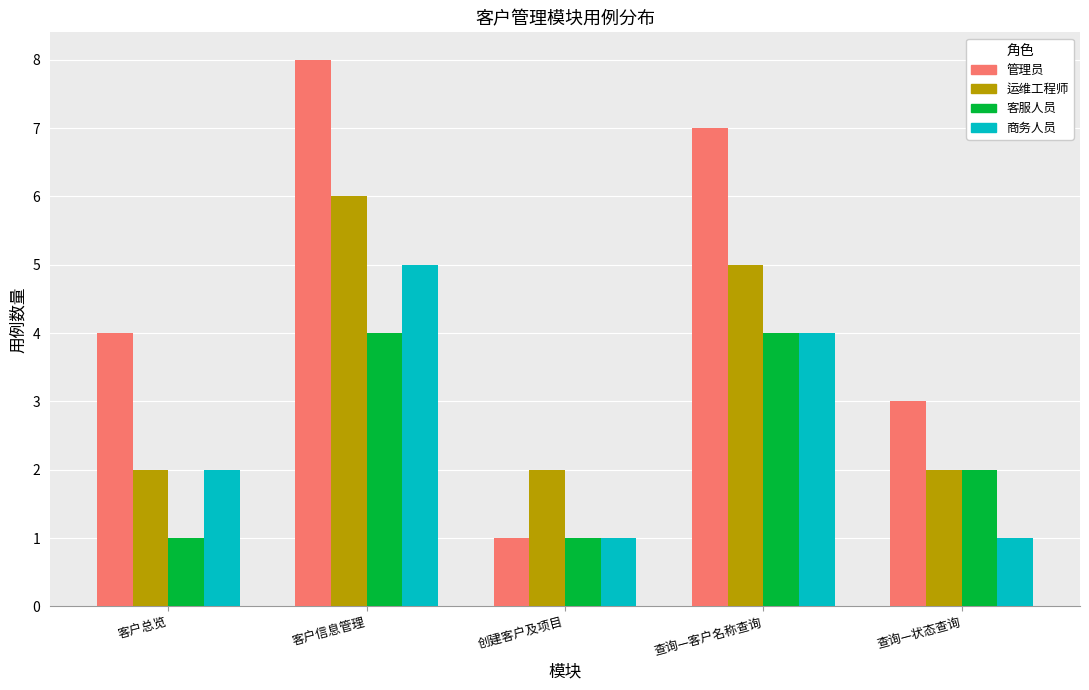

At which label does 管理员 reach its peak?

客户信息管理